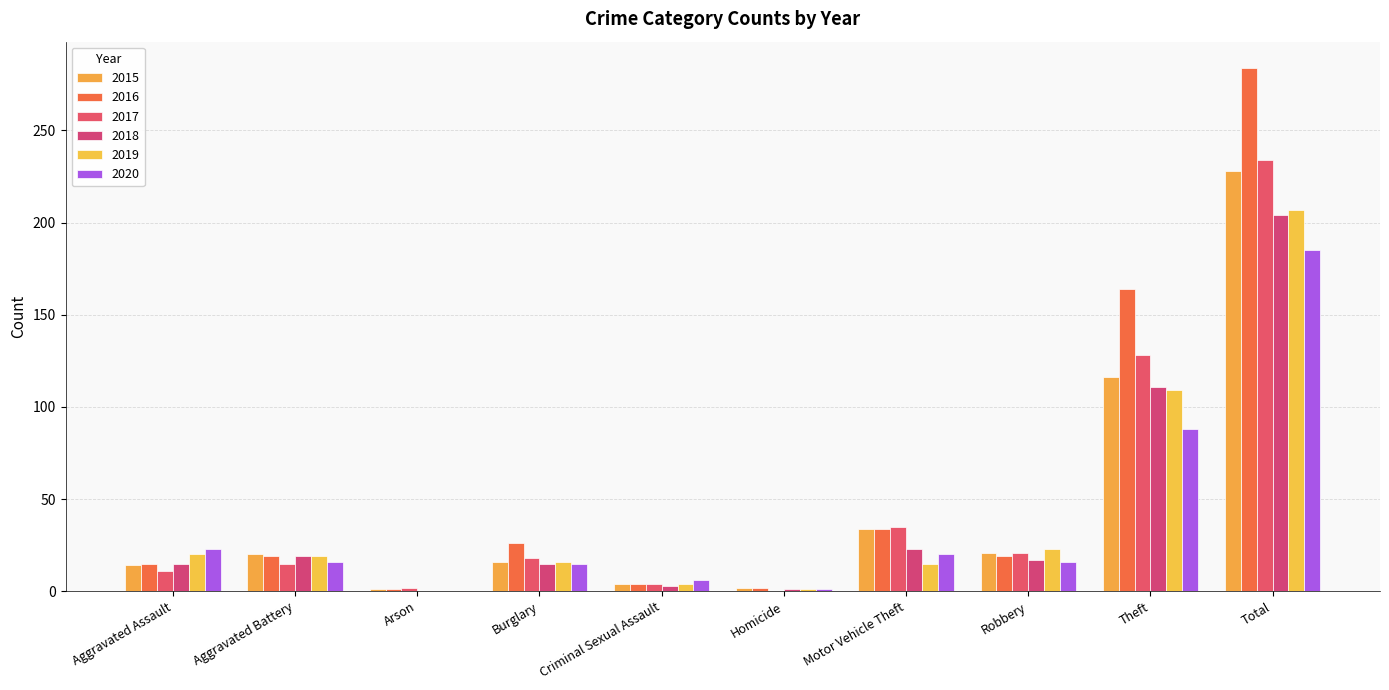

What are all the series names shown in the legend?

2015, 2016, 2017, 2018, 2019, 2020